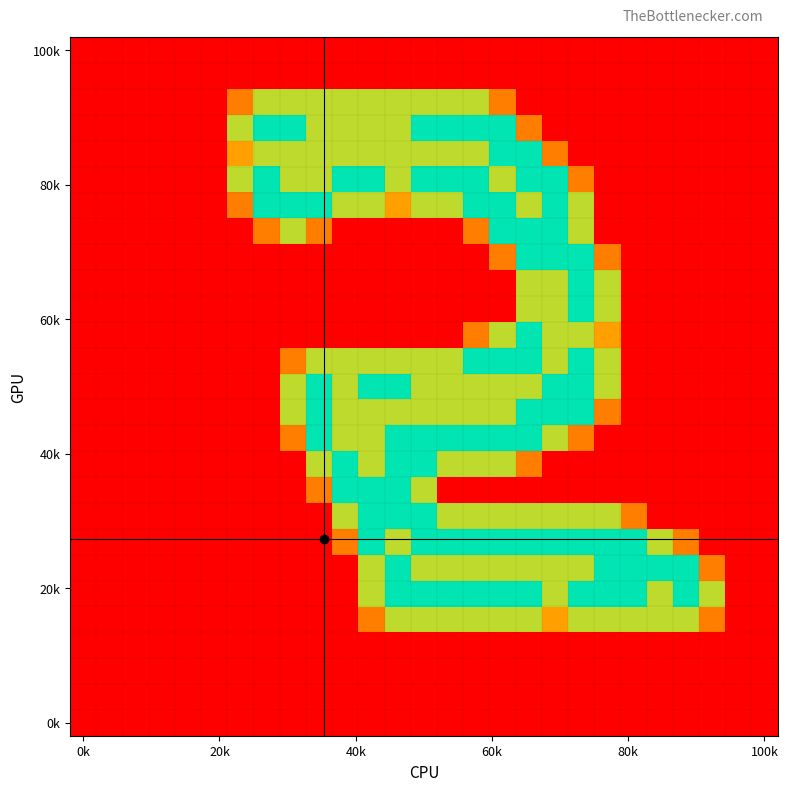

How many series are shown in this chart?

27